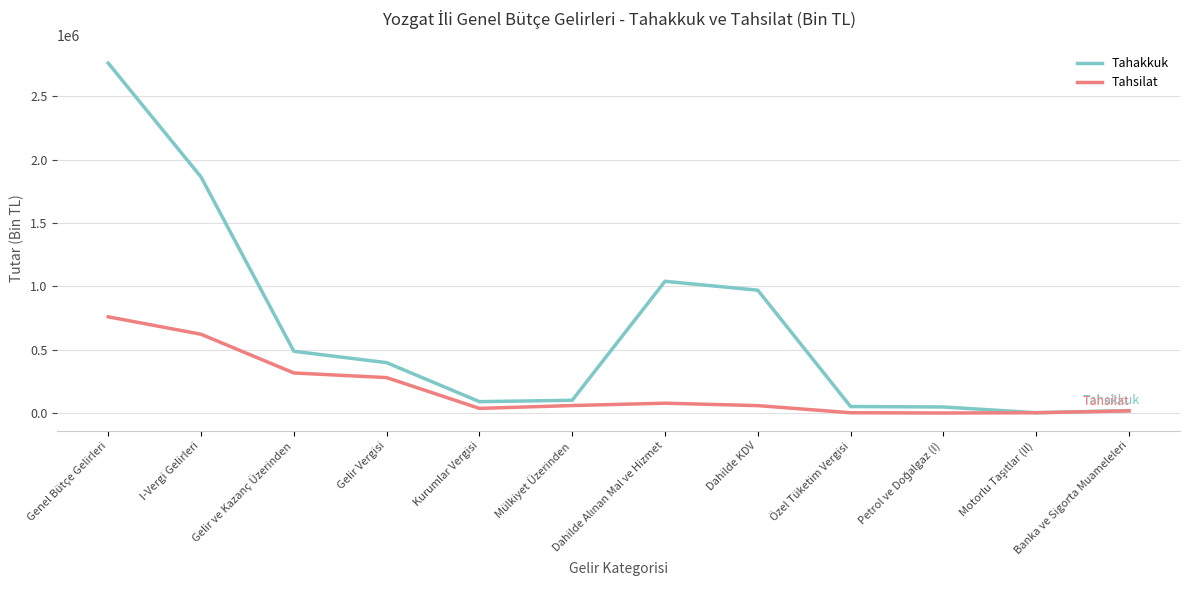

At I-Vergi Gelirleri, list the series in order from largest to smallest.

Tahakkuk, Tahsilat